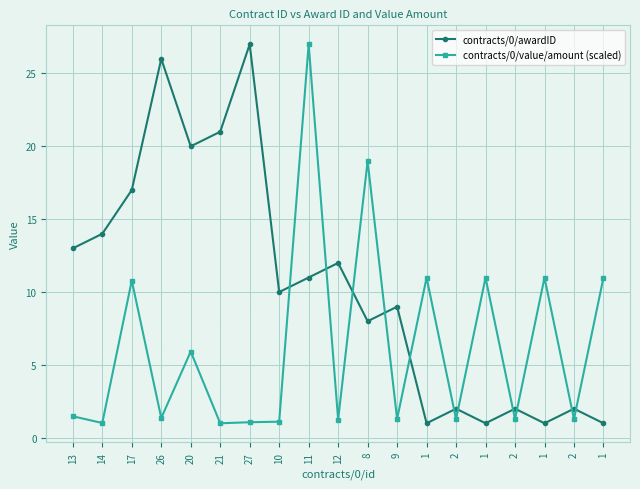

What is the difference between the highest and lowest values at 10?

8.9